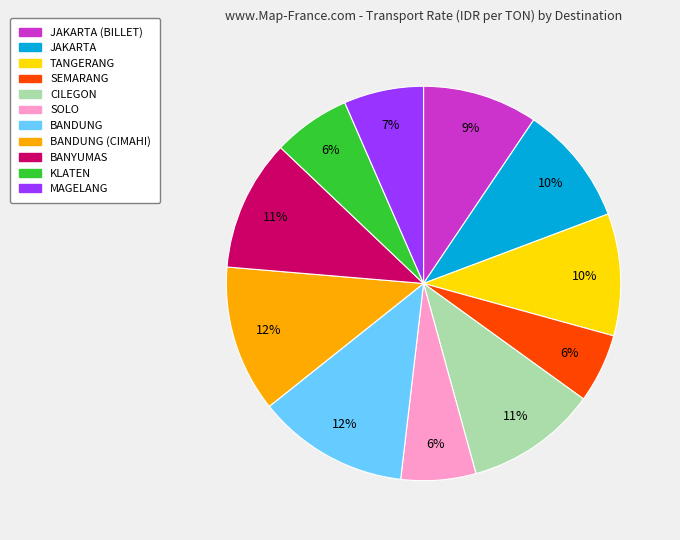

Count the number of slices in the pie.

11